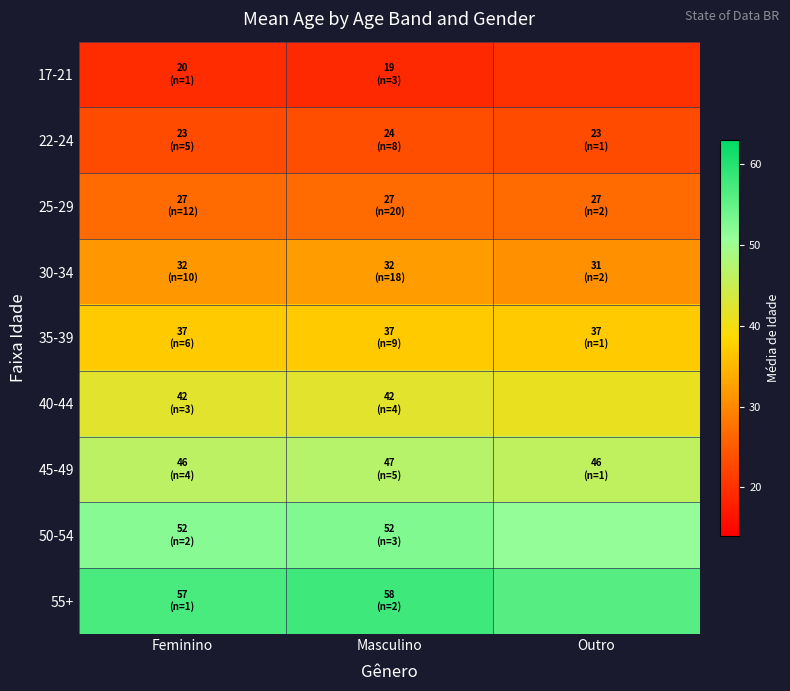

List the series in order of their peak value, lowest first.

17-21, 22-24, 25-29, 30-34, 35-39, 40-44, 45-49, 50-54, 55+